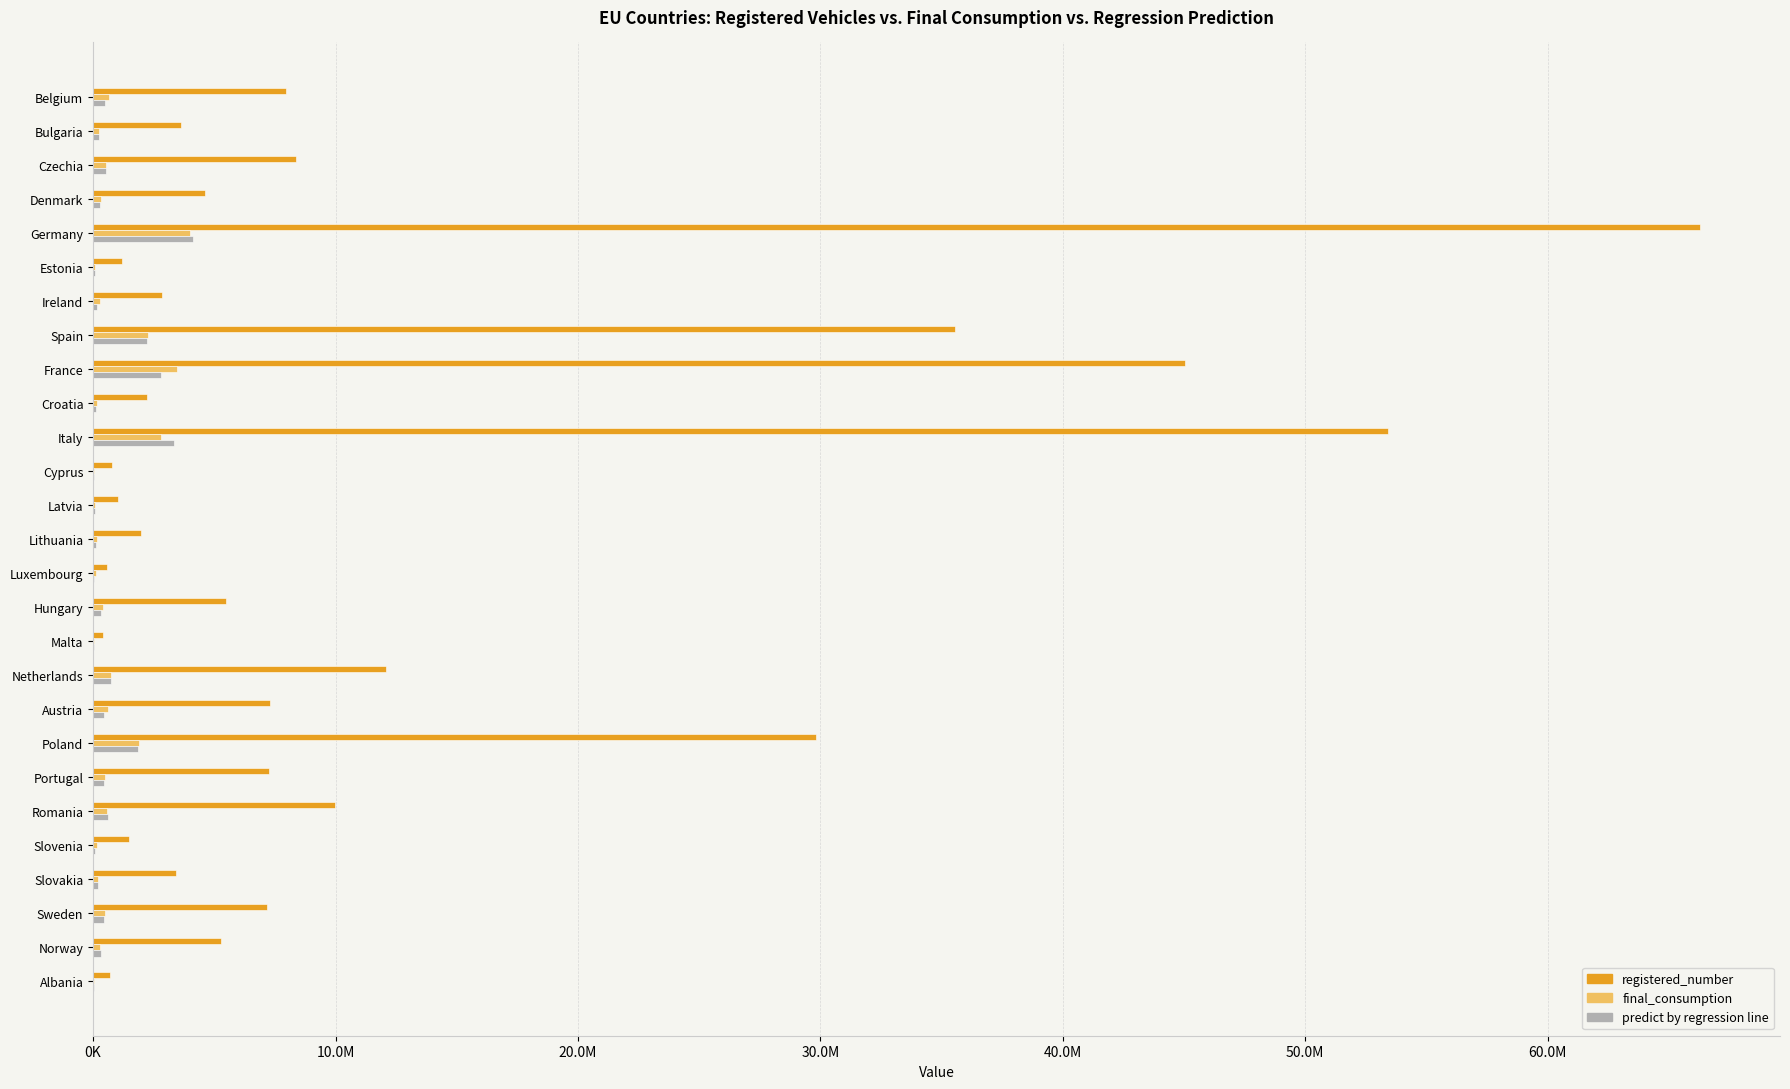

What are all the series names shown in the legend?

registered_number, final_consumption, predict by regression line